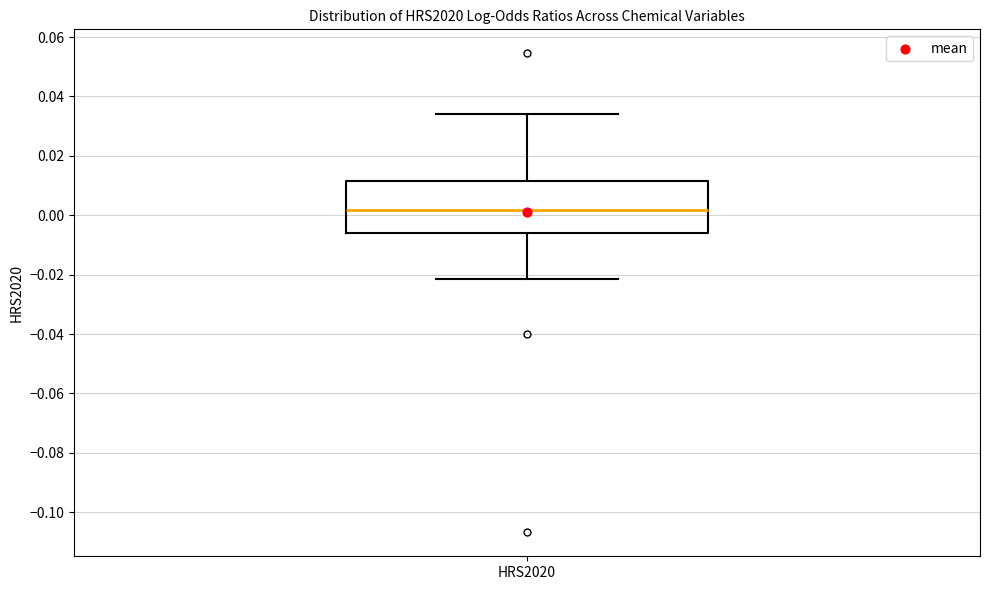

Where is the lower edge of the box for HRS2020 on the y-axis? The values are not printed on the chart, so give them approximately, as read against the axis.

-0.006